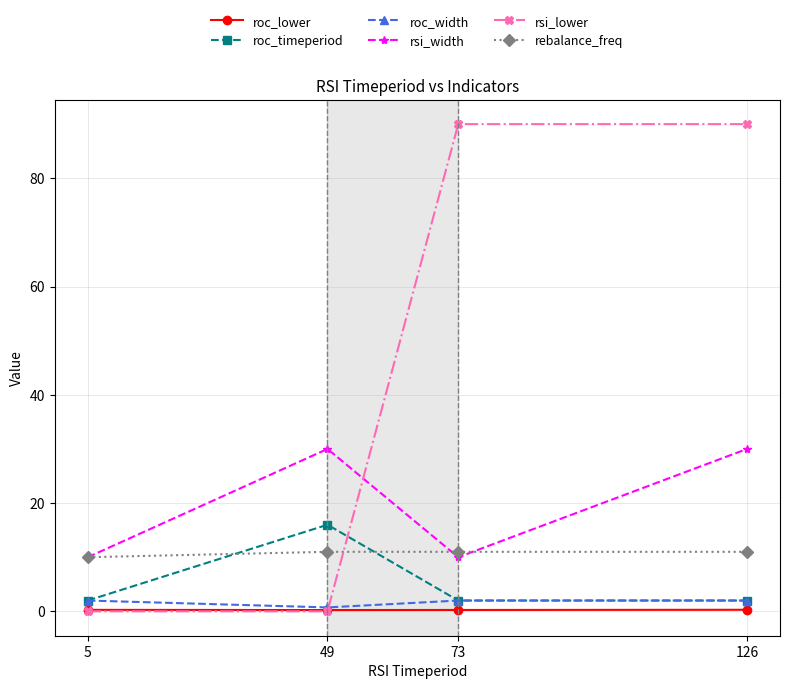

Between 5 and 73, which series saw the biggest shift?

rsi_lower